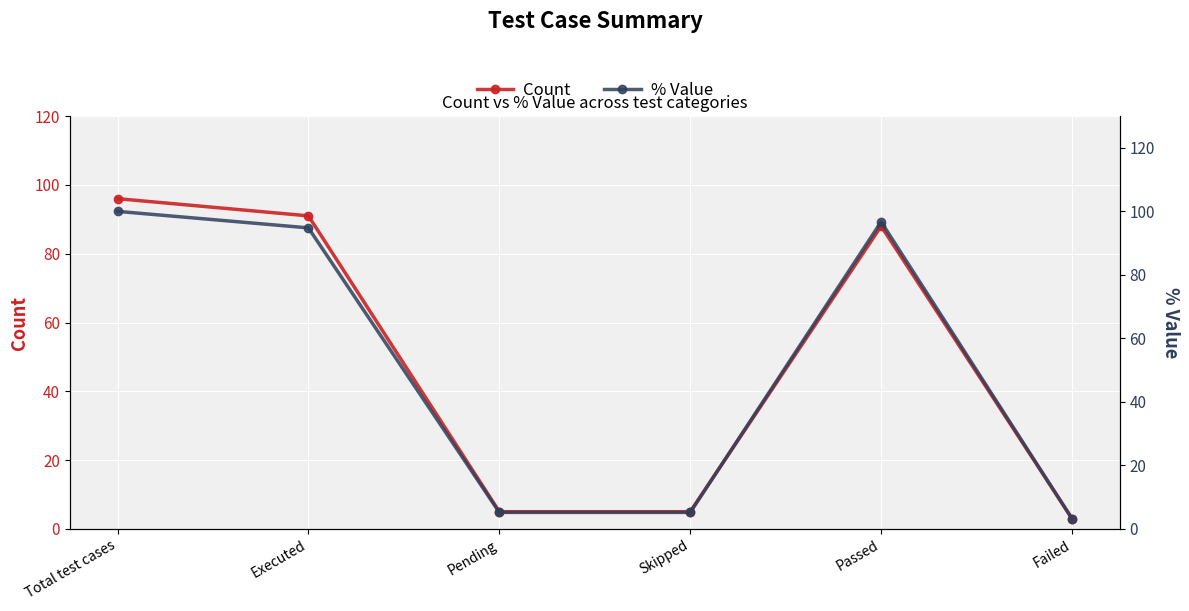

What are all the series names shown in the legend?

Count, % Value